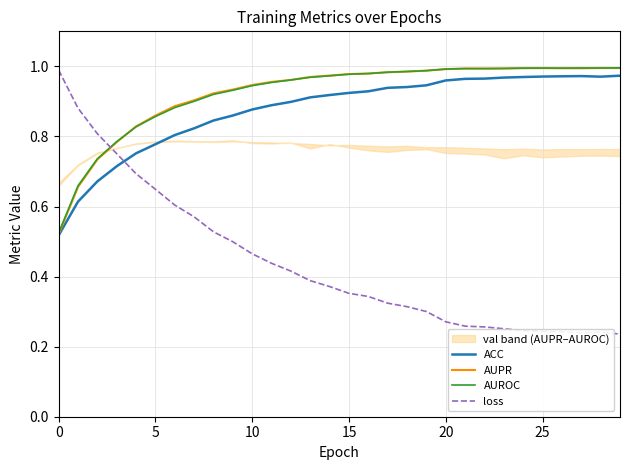

Reading left to right, what are all the values shown in this chart?

ACC: 0.5	0.6	0.7	0.7	0.8	0.8	0.8	0.8	0.8	0.9	0.9	0.9	0.9	0.9	0.9	0.9	0.9	0.9	0.9	0.9	1.0	1.0	1.0	1.0	1.0	1.0	1.0	1.0	1.0	1.0
AUPR: 0.5	0.7	0.7	0.8	0.8	0.9	0.9	0.9	0.9	0.9	0.9	1.0	1.0	1.0	1.0	1.0	1.0	1.0	1.0	1.0	1.0	1.0	1.0	1.0	1.0	1.0	1.0	1.0	1.0	1.0
AUROC: 0.5	0.7	0.7	0.8	0.8	0.9	0.9	0.9	0.9	0.9	0.9	1.0	1.0	1.0	1.0	1.0	1.0	1.0	1.0	1.0	1.0	1.0	1.0	1.0	1.0	1.0	1.0	1.0	1.0	1.0
loss: 1.0	0.9	0.8	0.8	0.7	0.6	0.6	0.6	0.5	0.5	0.5	0.4	0.4	0.4	0.4	0.4	0.3	0.3	0.3	0.3	0.3	0.3	0.3	0.3	0.2	0.2	0.2	0.2	0.2	0.2